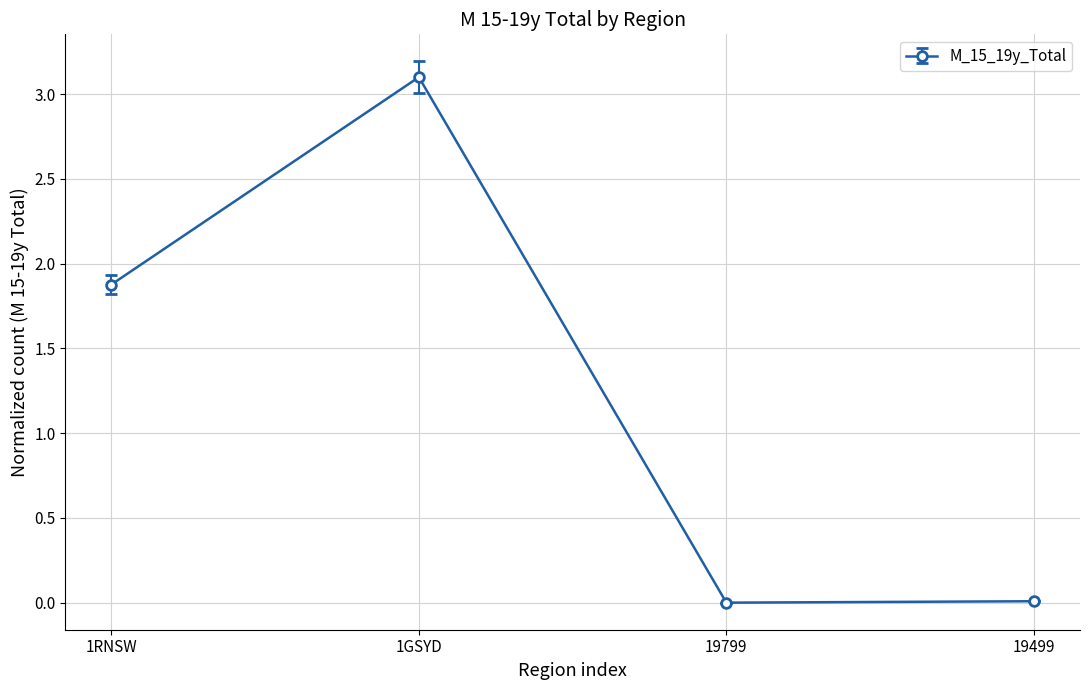

Is it true that the value at 1RNSW is 1.9?

True